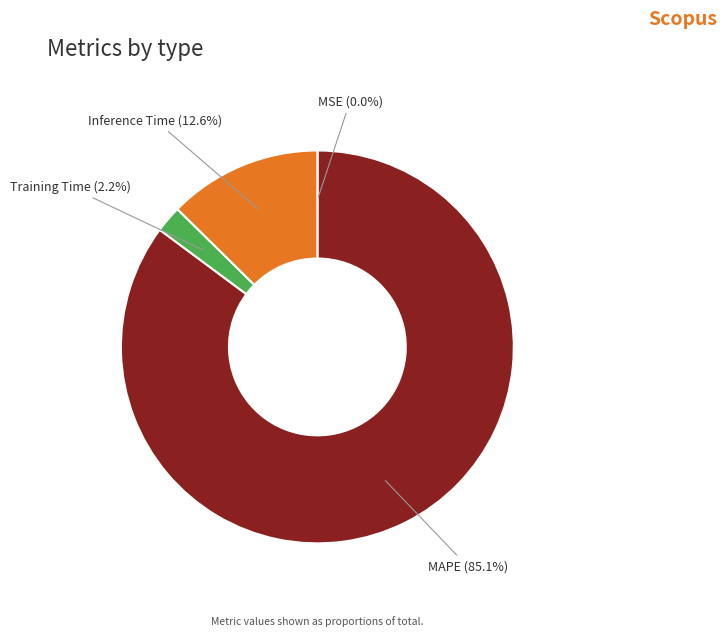

To the nearest percent, what percentage of the pie is MAPE?

85%